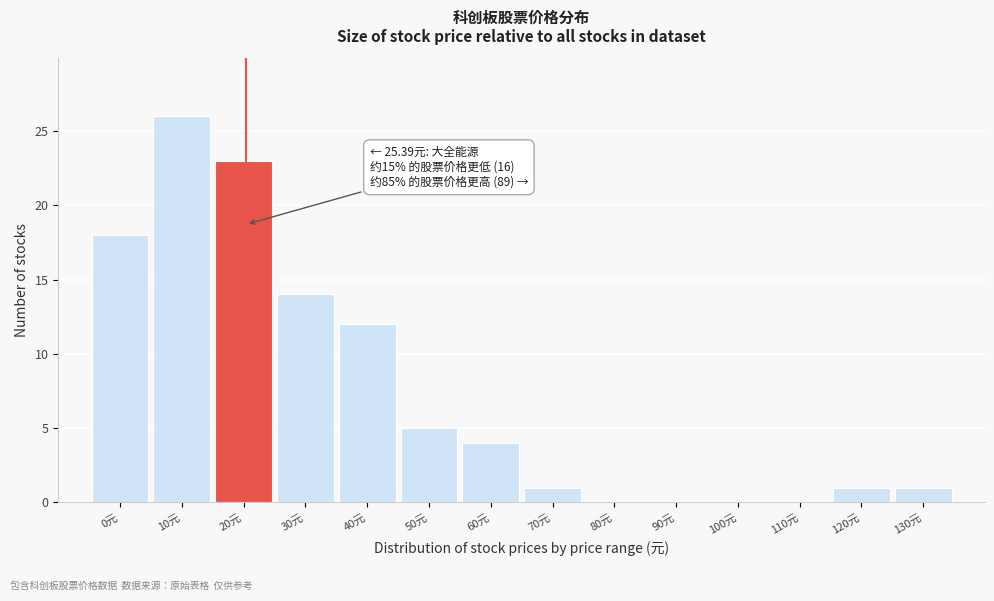

Reading left to right, transcribe all the data shown in this chart.

0元=18	10元=26	20元=23	30元=14	40元=12	50元=5	60元=4	70元=1	80元=0	90元=0	100元=0	110元=0	120元=1	130元=1